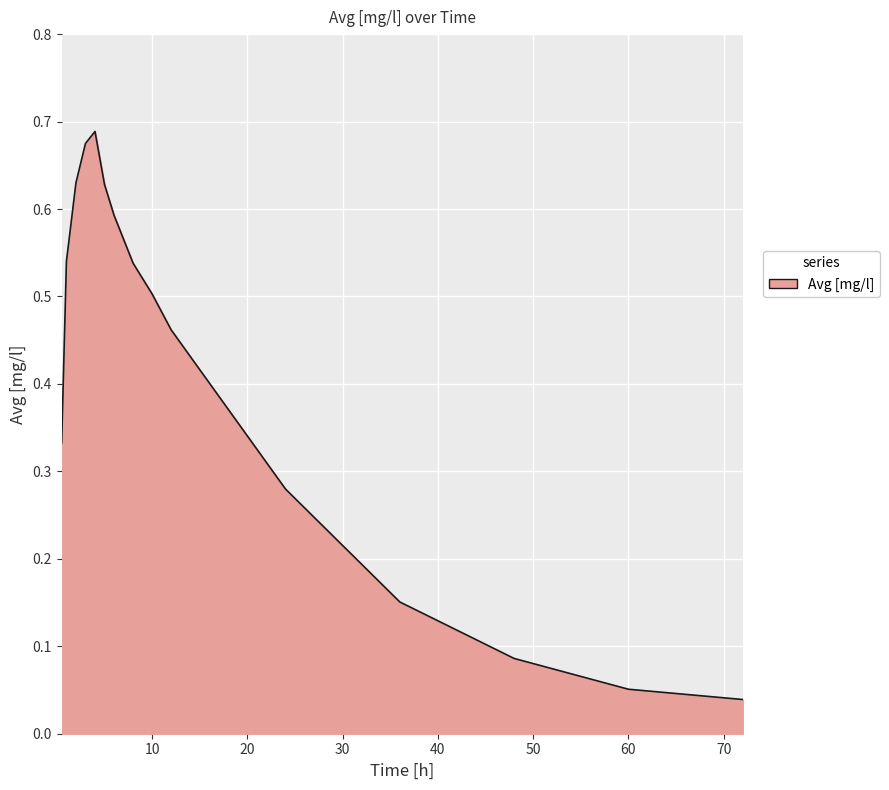

Does the chart display data point markers on the line(s)?

No